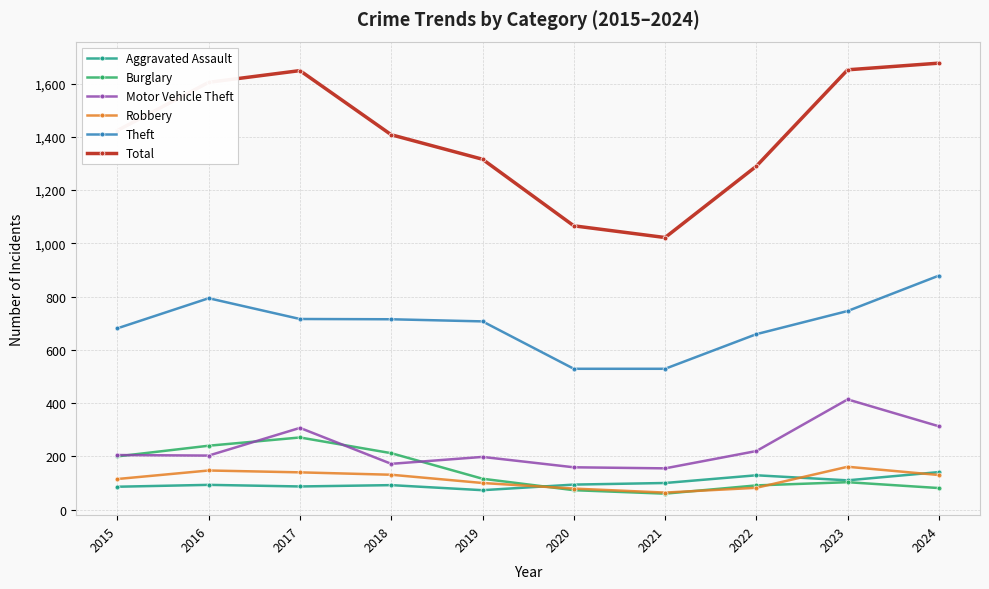

Is it true that Robbery equals 161 at 2023?

True